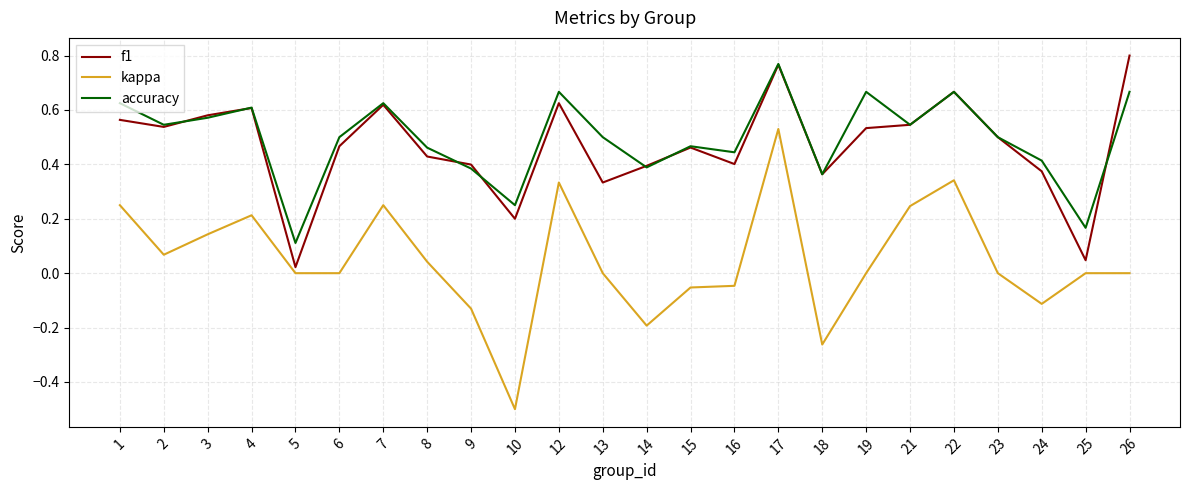

The kappa series shows 0.0 at 25. True or false?

True